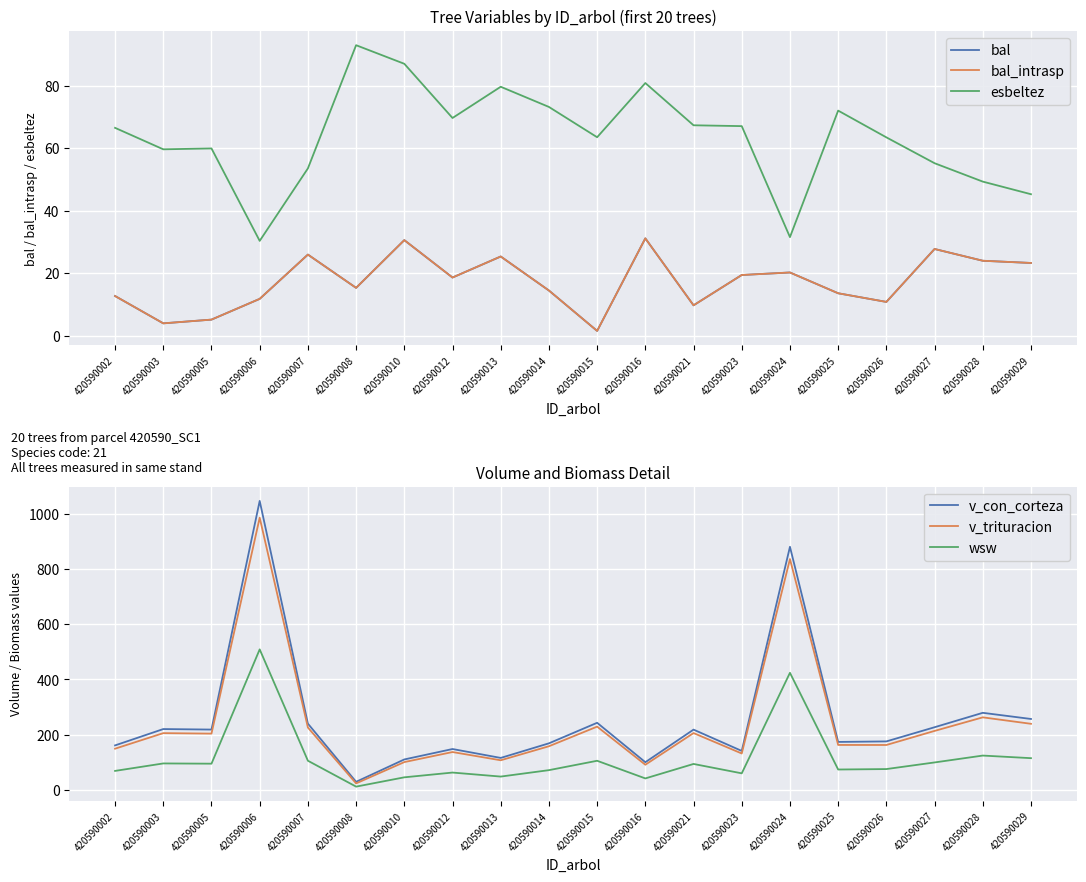

Which series has the largest total across all categories?

v_con_corteza